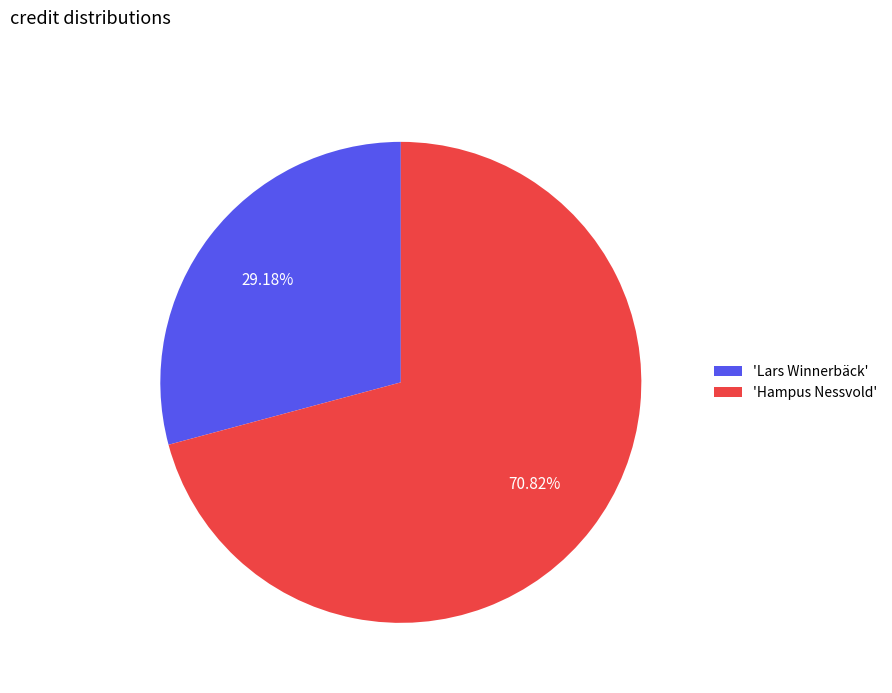

Does 'Hampus Nessvold' account for over 50% of the chart?

Yes